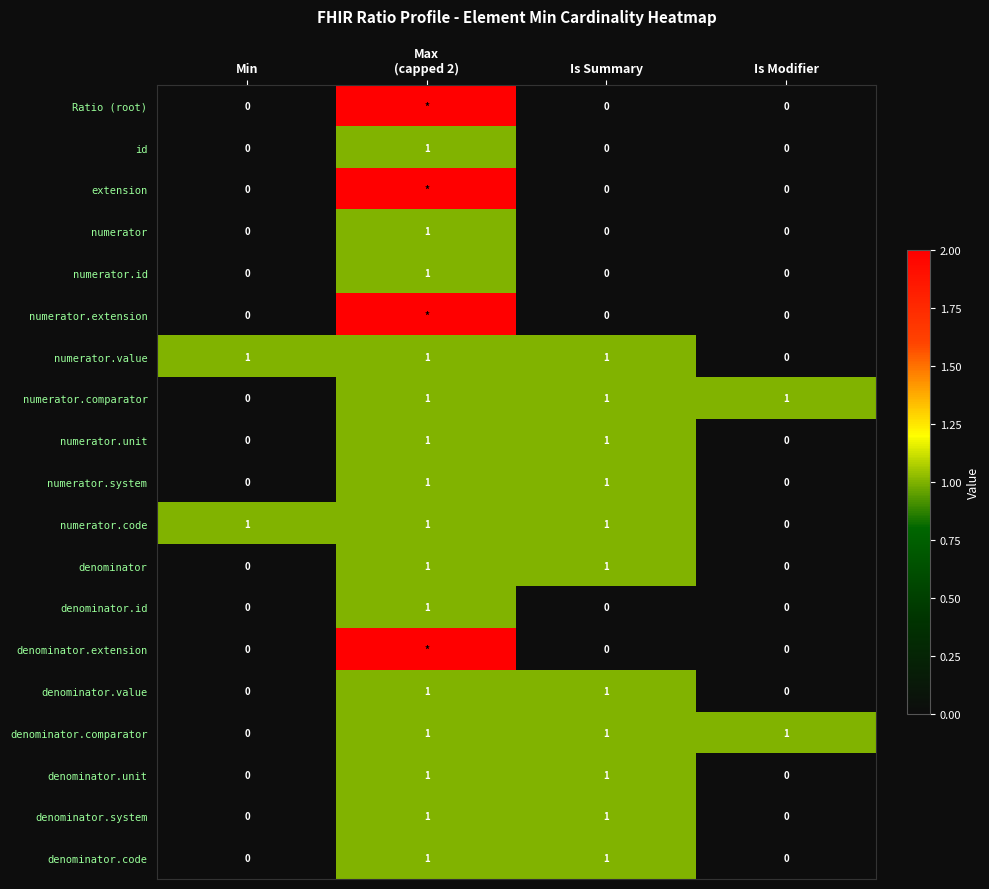

Which category has the lowest value in the numerator.code series?

Is Modifier